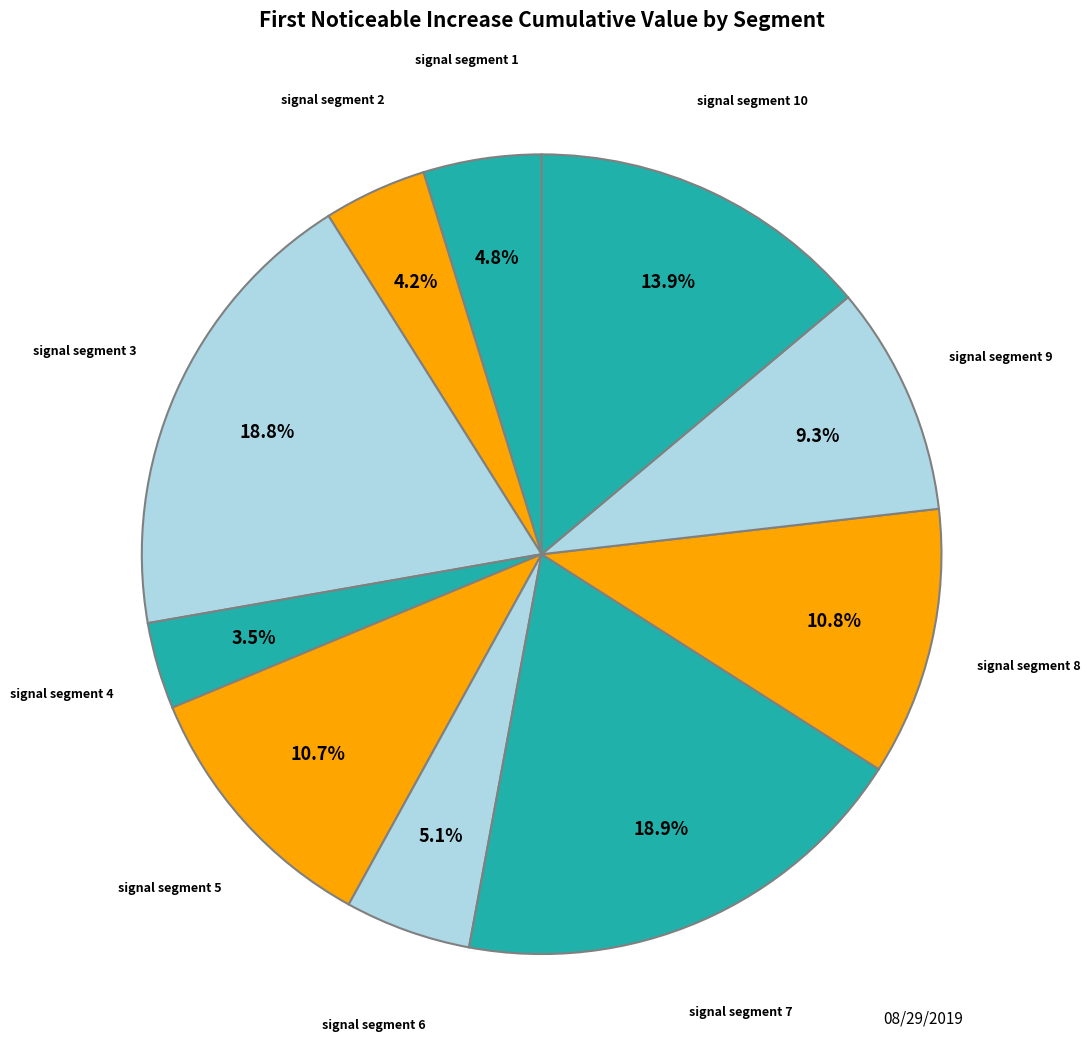

Which slice is the smallest?

signal segment 4